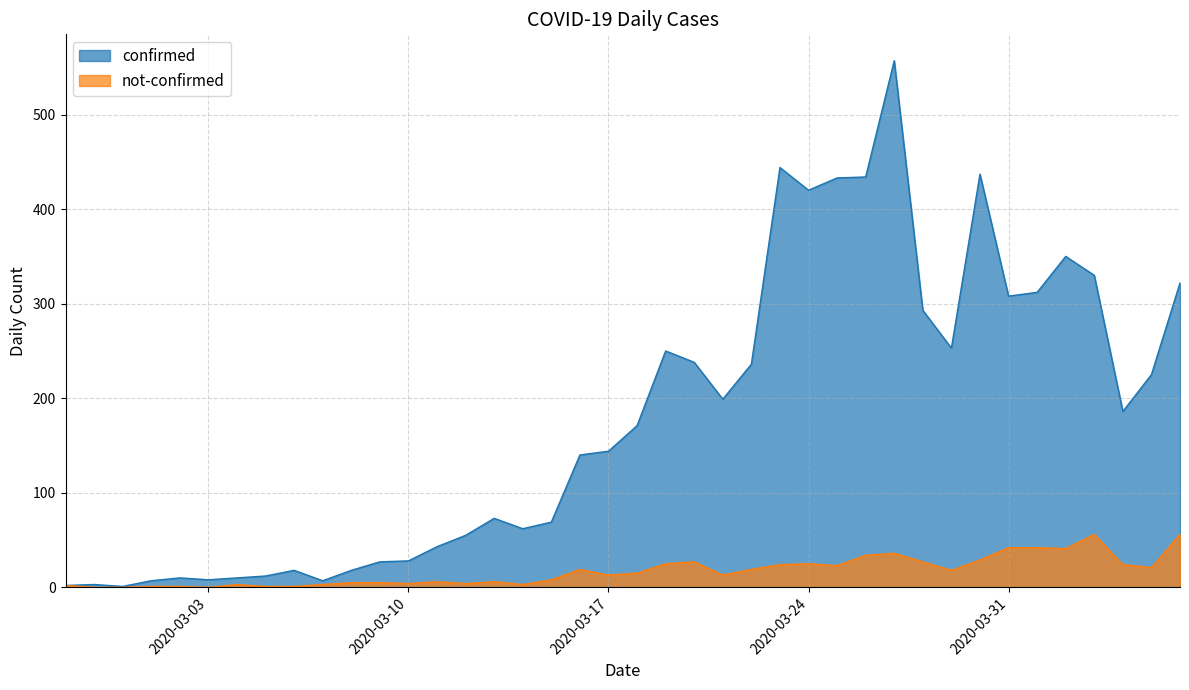

True or false: confirmed has a value of 343 at 2020-04-05.

False